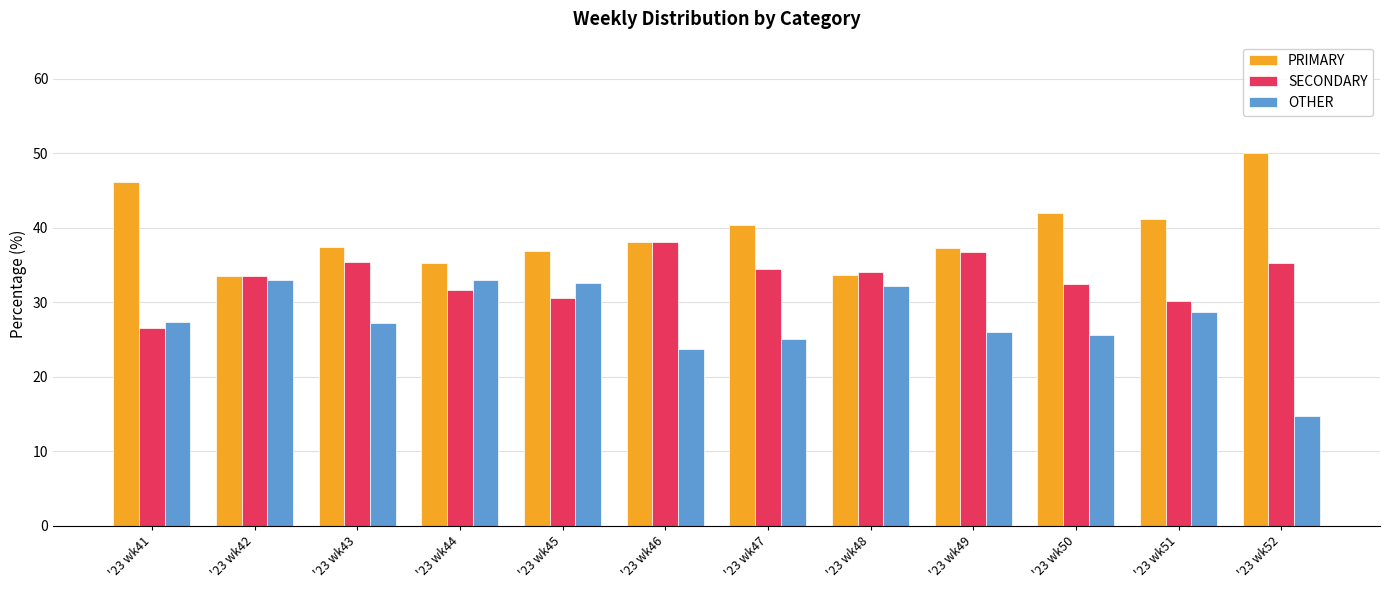

Is it true that SECONDARY equals 31.7 at '23 wk44?

True